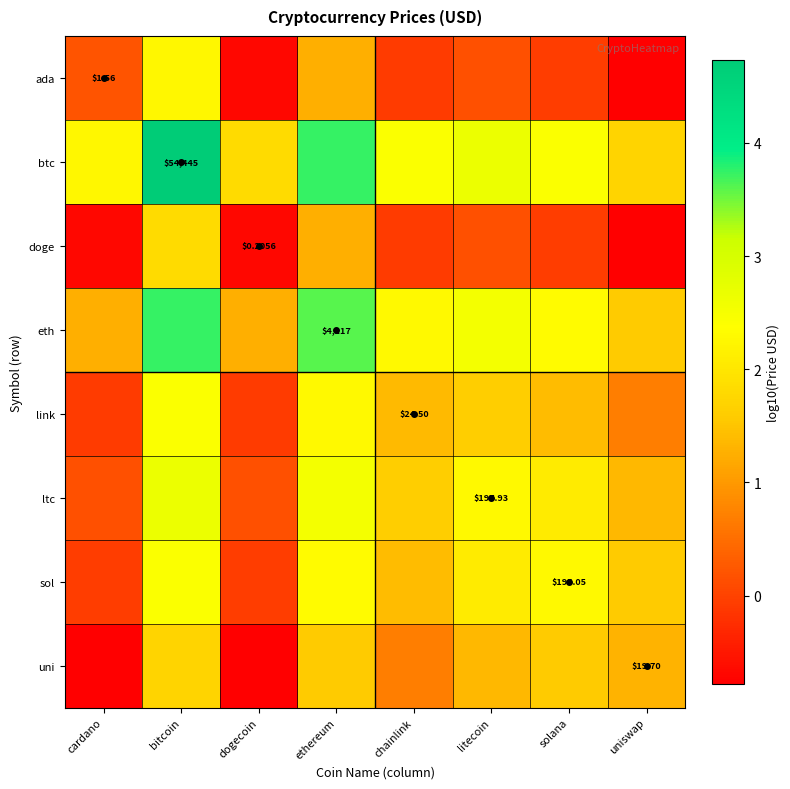

Rank the categories by sol value from highest to lowest.

bitcoin, ethereum, solana, litecoin, uniswap, chainlink, cardano, dogecoin